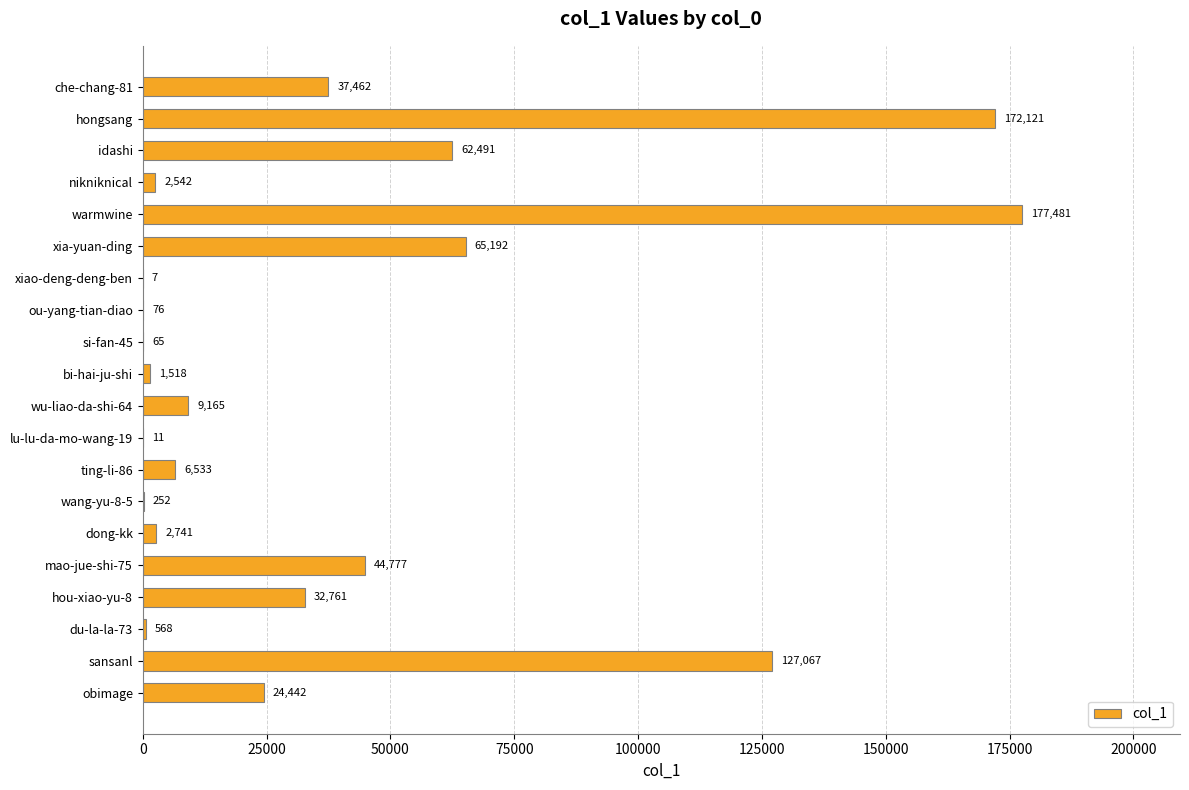

Read the value at warmwine, to the nearest 100.

177500